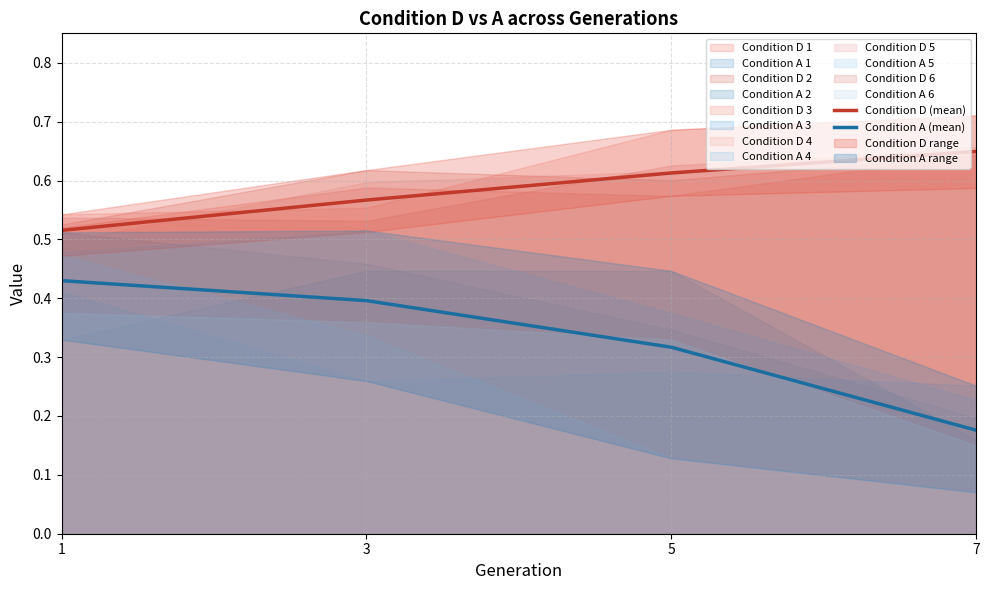

At which label is Condition D (mean) closest to 0?

1